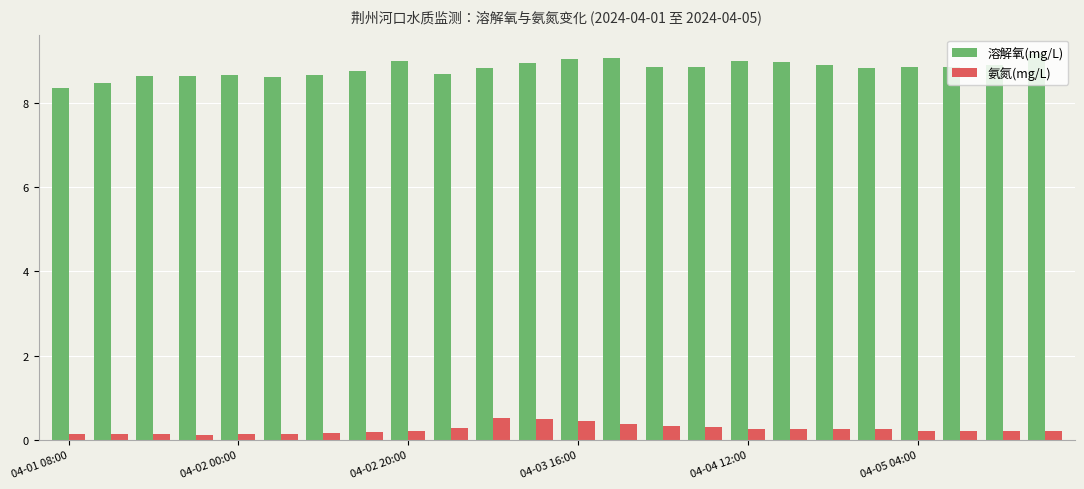

What is the difference between the maximum and minimum values in the 氨氮(mg/L) series?

0.4